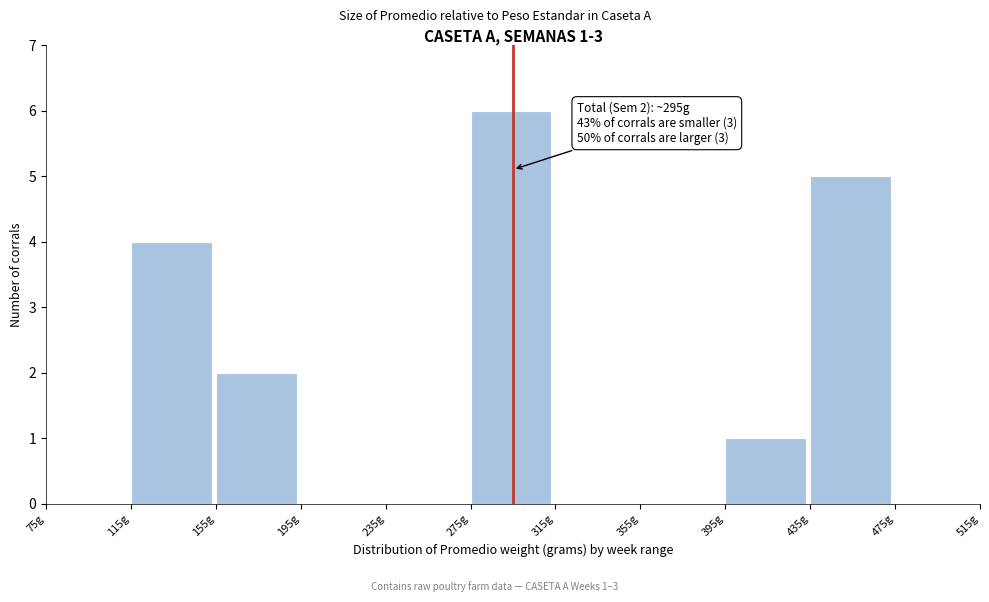

Over which range of the x-axis is the bar tallest?

275 to 315